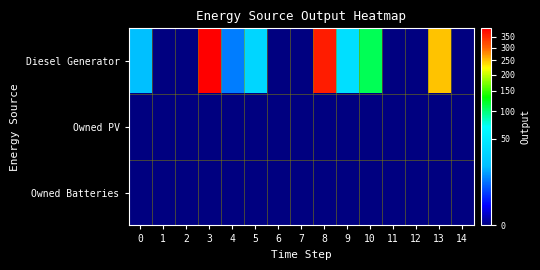

Which series has the largest range (max minus min)?

Diesel Generator